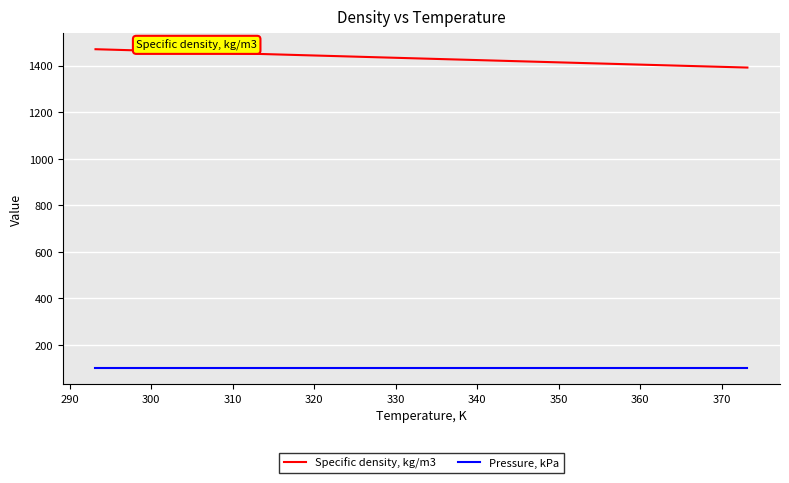

What is the sum of all Pressure, kPa values?

1722.5